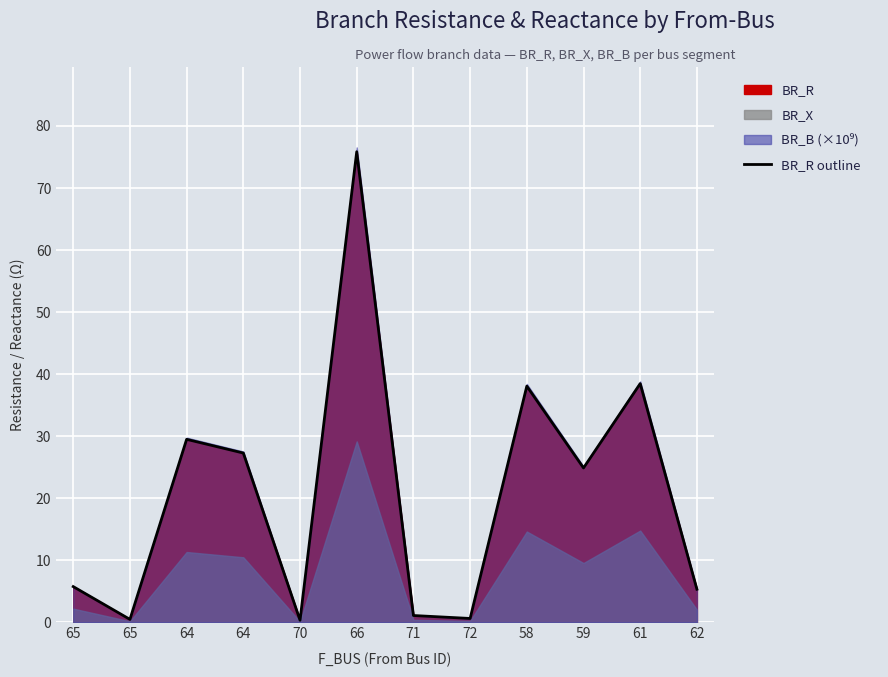

What is the difference between the values at 62 and 65?

4.9